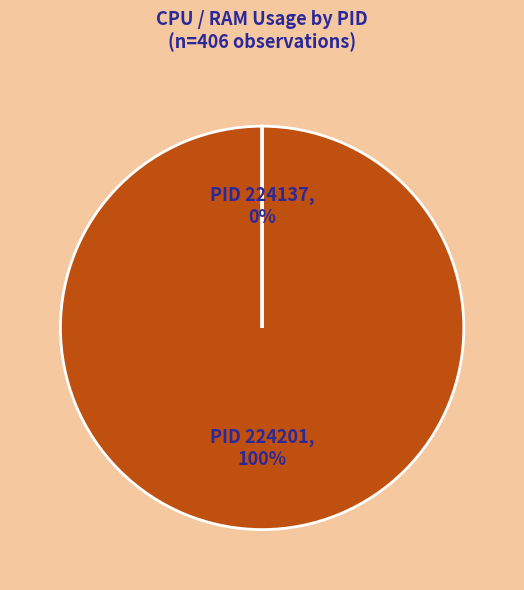

To the nearest percent, what is the combined percentage of 224137 and 224201?

100%